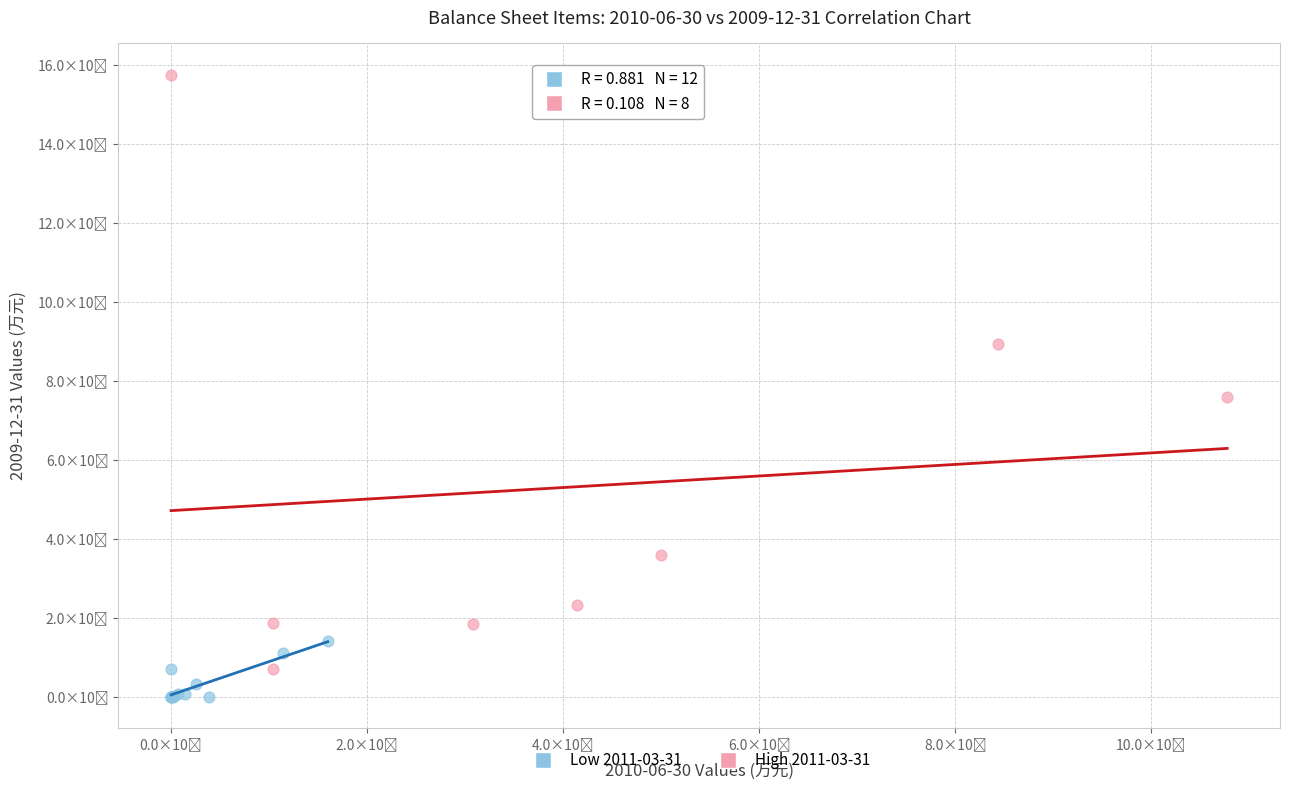

What are all the series names shown in the legend?

Low 2011-03-31, High 2011-03-31